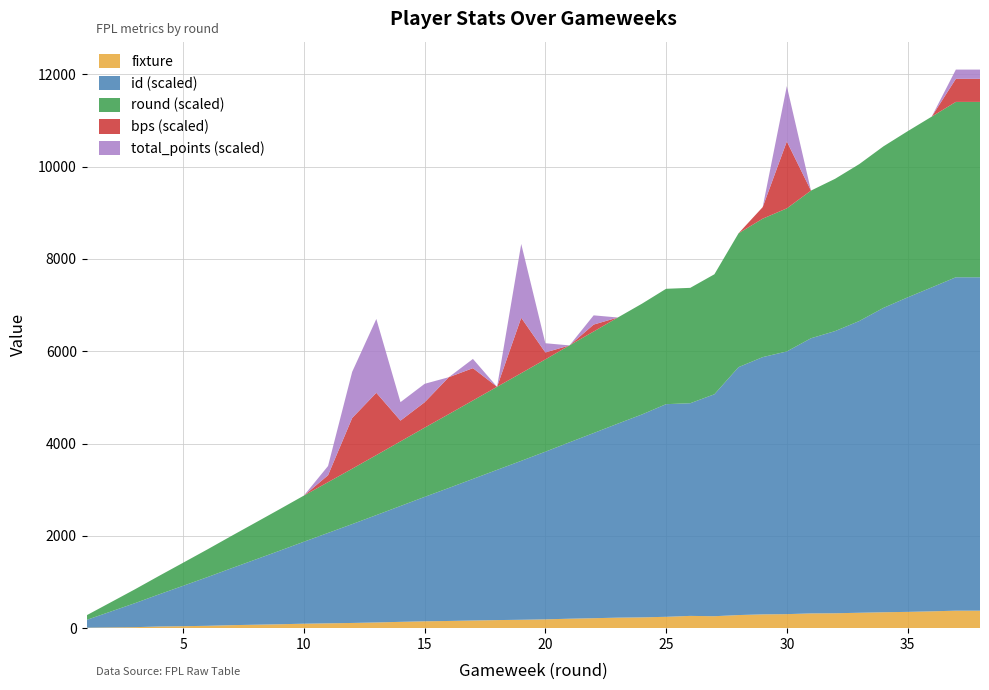

What is the highest value of the fixture series?

379.0